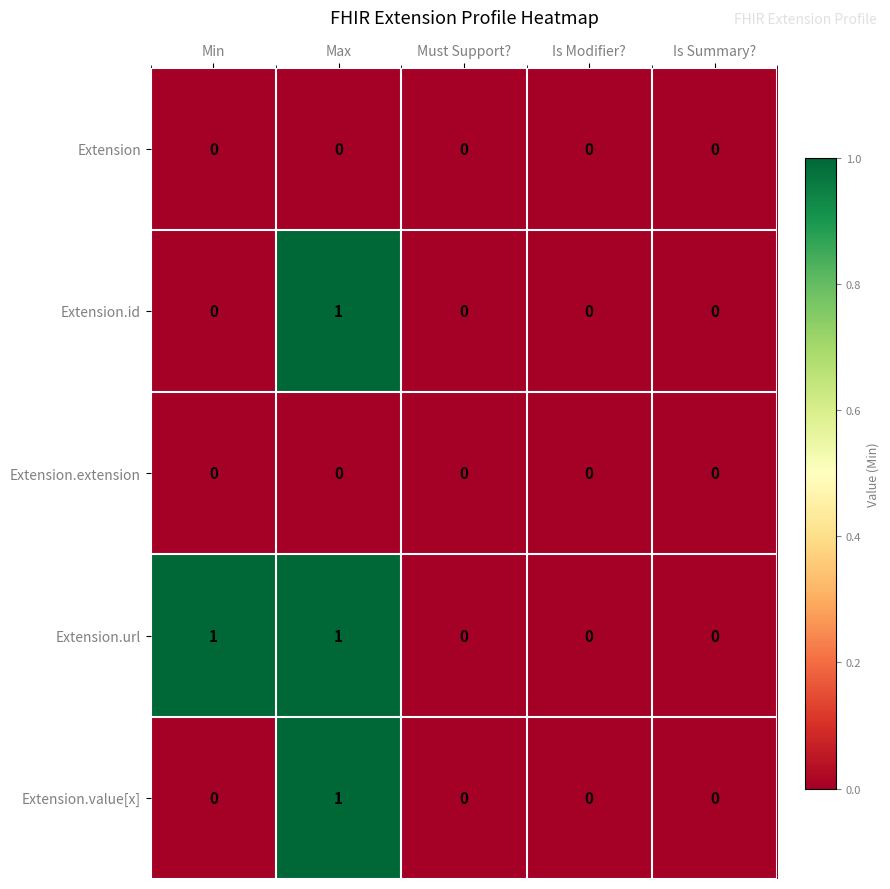

Which series changed the most between Min and Must Support??

Extension.url